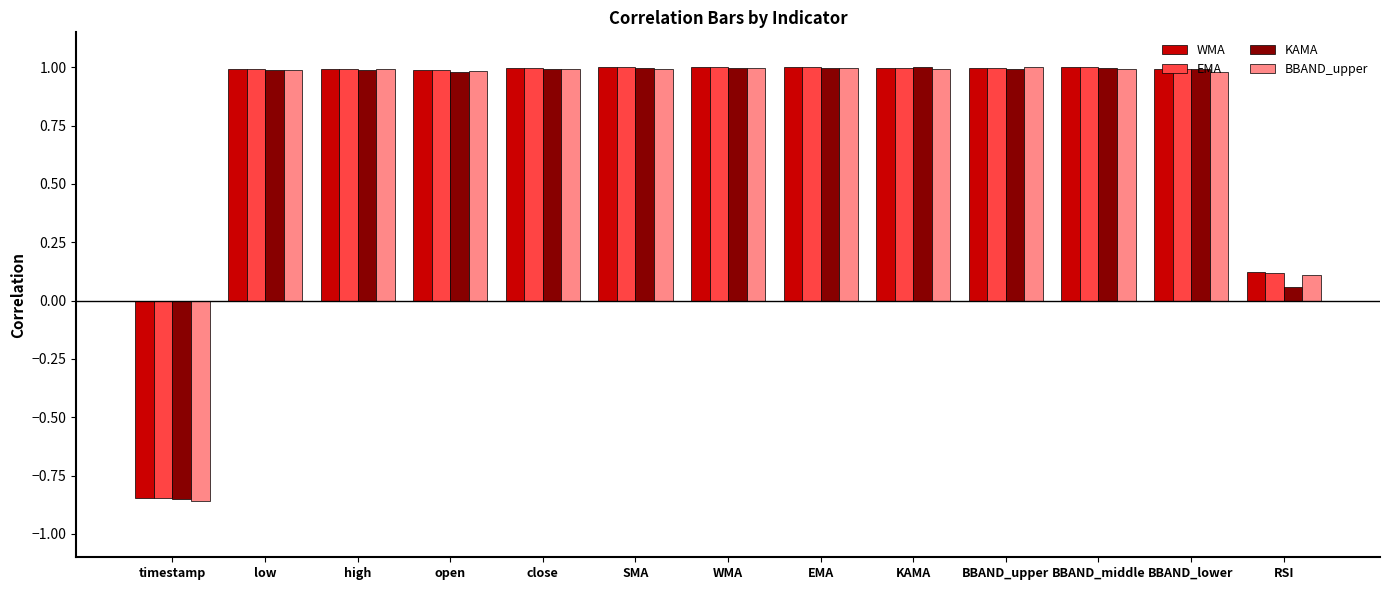

Which series has the largest range (max minus min)?

BBAND_upper